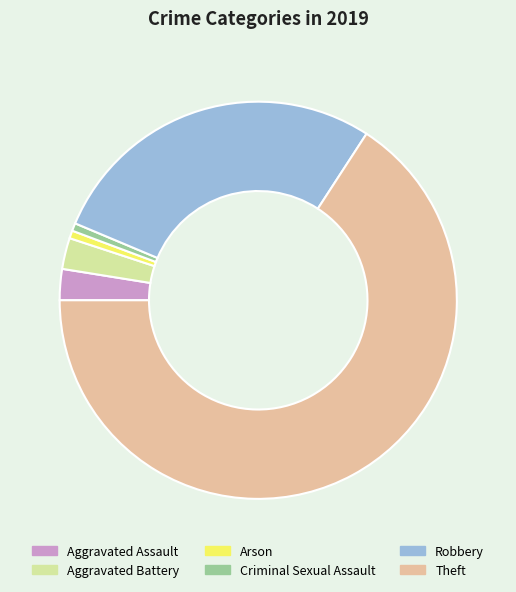

Is there a majority slice in this chart?

Yes